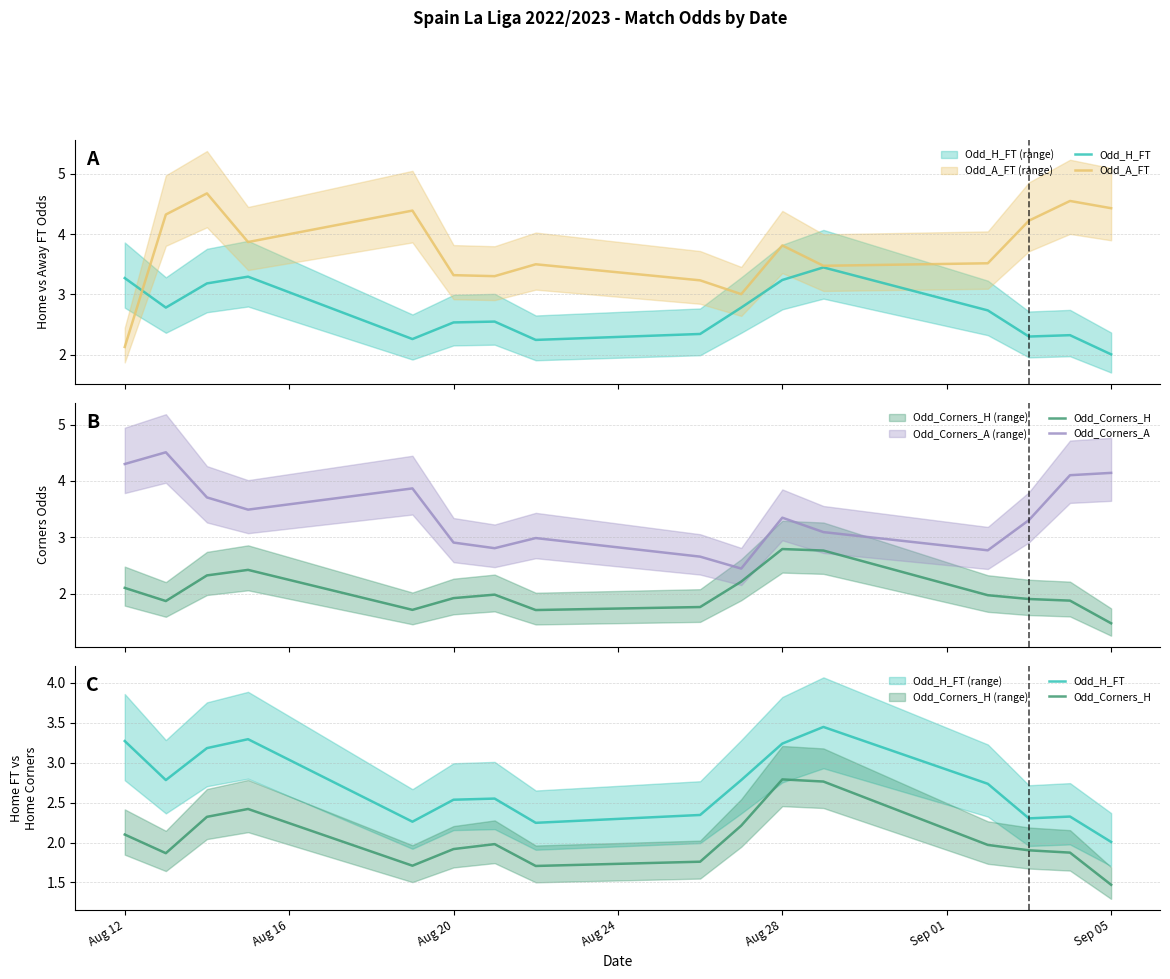

The value of Odd_Corners_A at Aug 12 is 6.8. True or false?

False